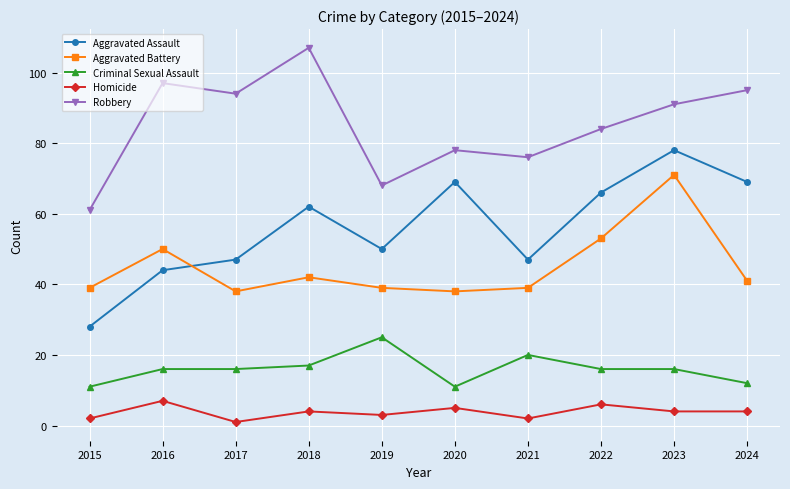

Which series changed the most between 2015 and 2024?

Aggravated Assault